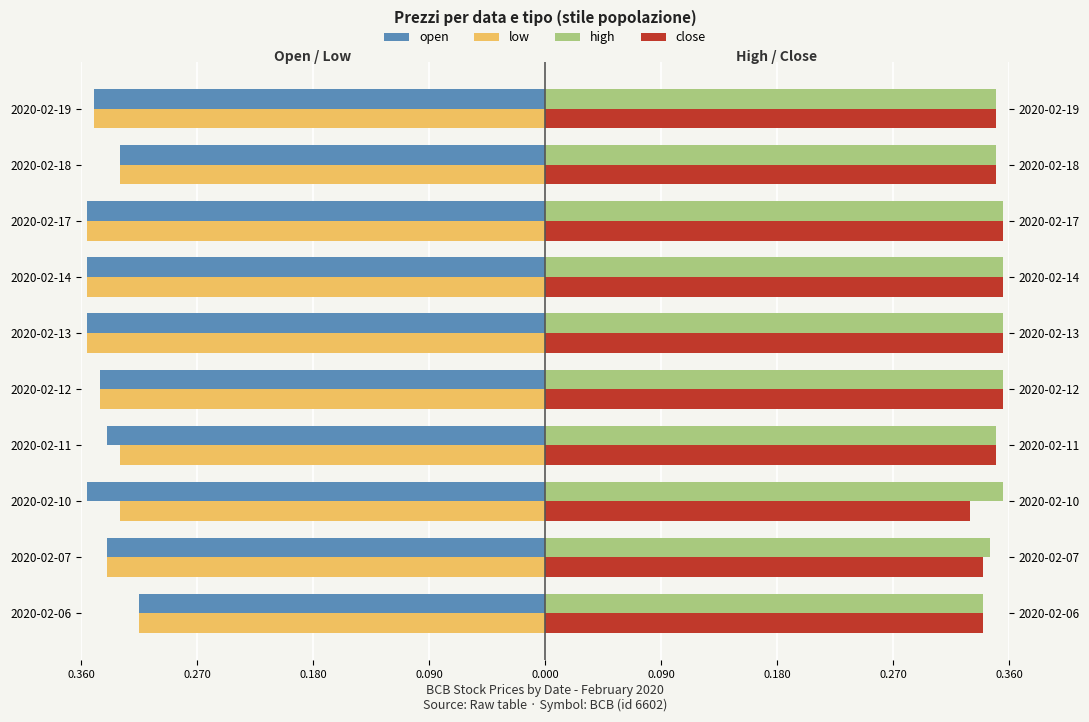

What is the smallest value displayed?

-0.4